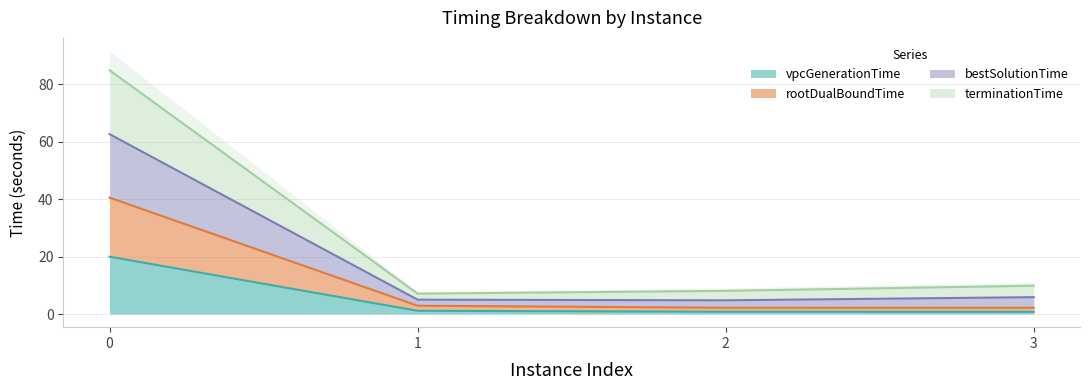

List the labels in order of bestSolutionTime value, largest first.

0, 3, 2, 1